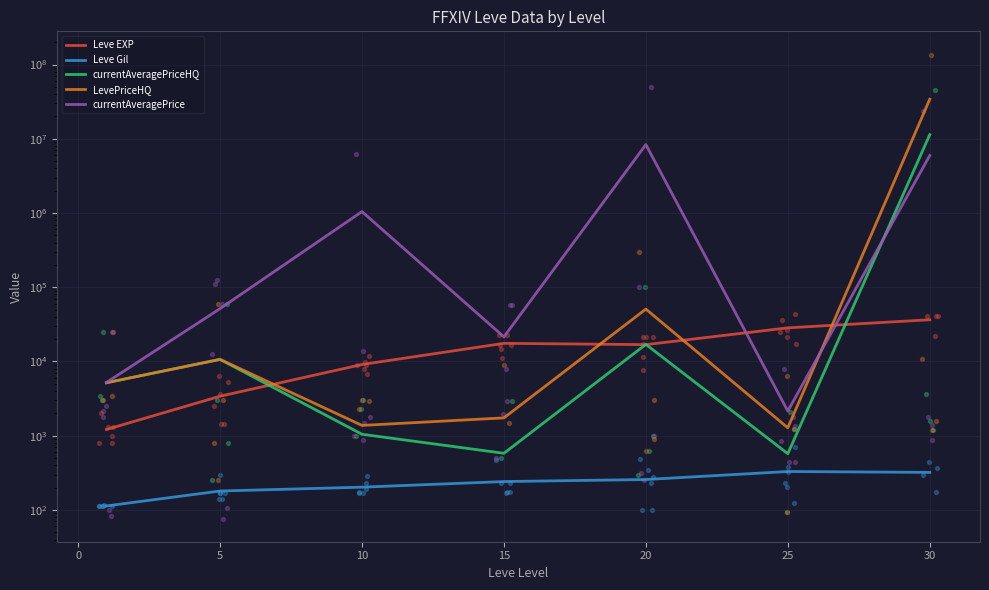

Is the value of LevePriceHQ at 0 greater than the value of Leve EXP at 25?

No